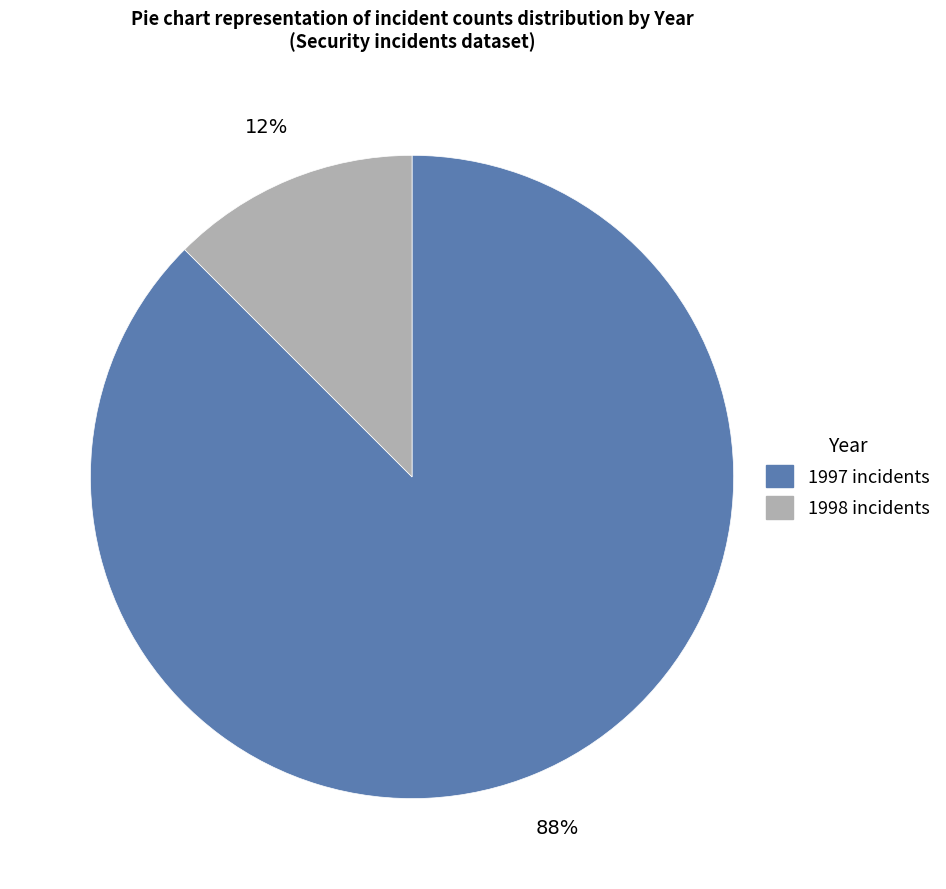

To the nearest percent, what is the average slice percentage?

50%